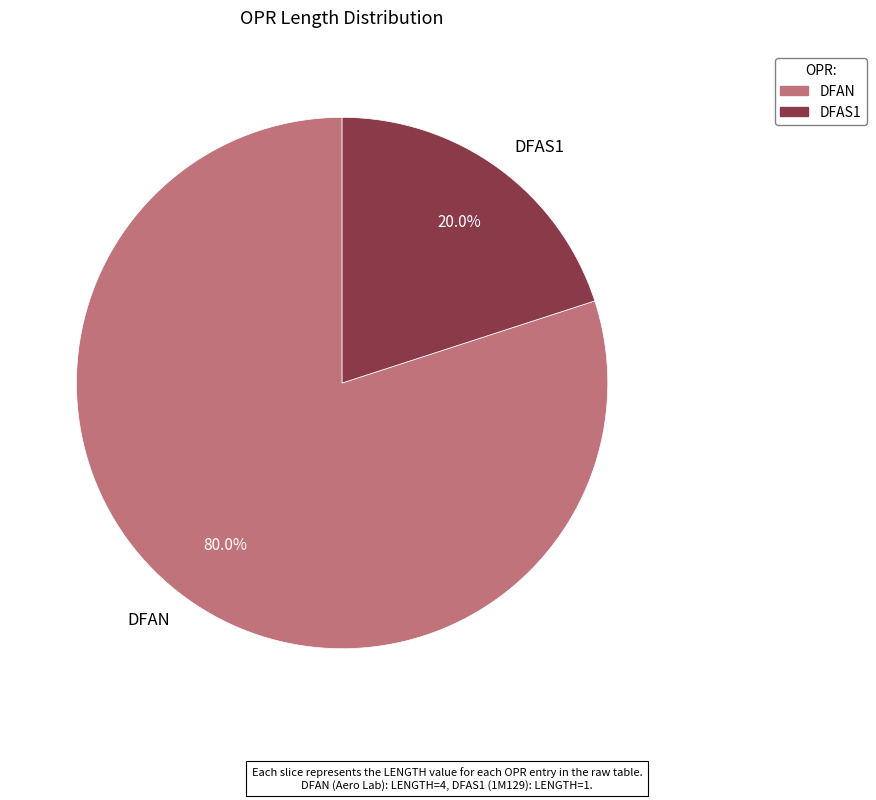

Is DFAS1 the majority of the pie?

No